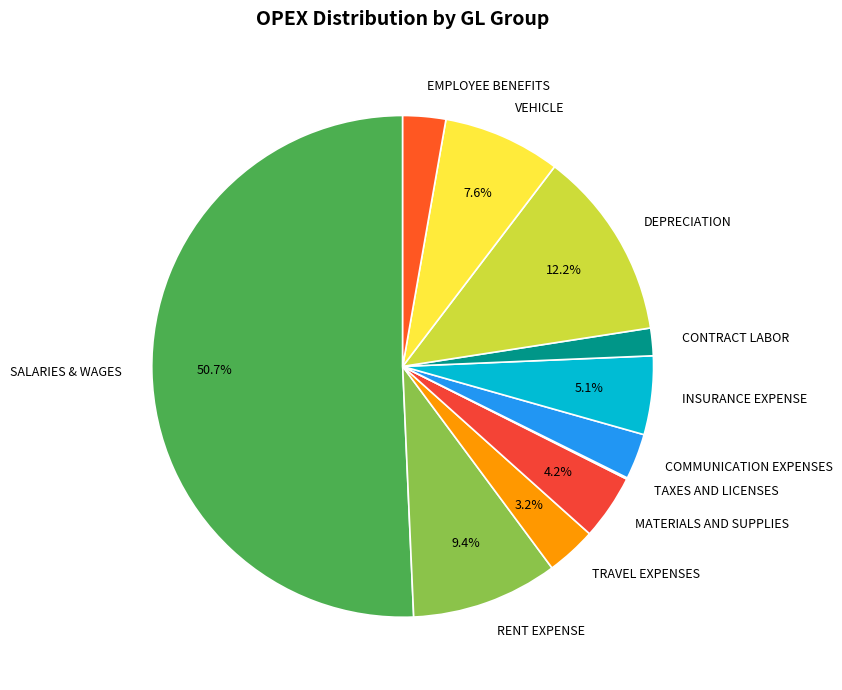

Approximately how many times larger is the value at VEHICLE compared to EMPLOYEE BENEFITS?

2.7